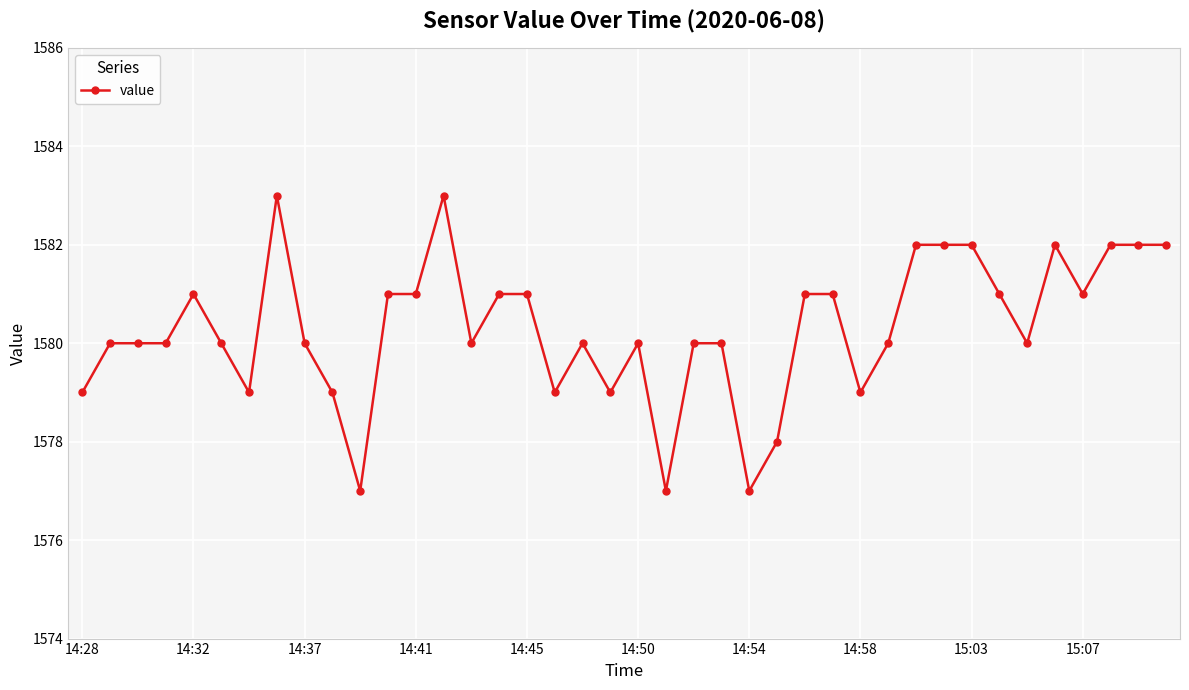

How many distinct data groups are displayed?

1